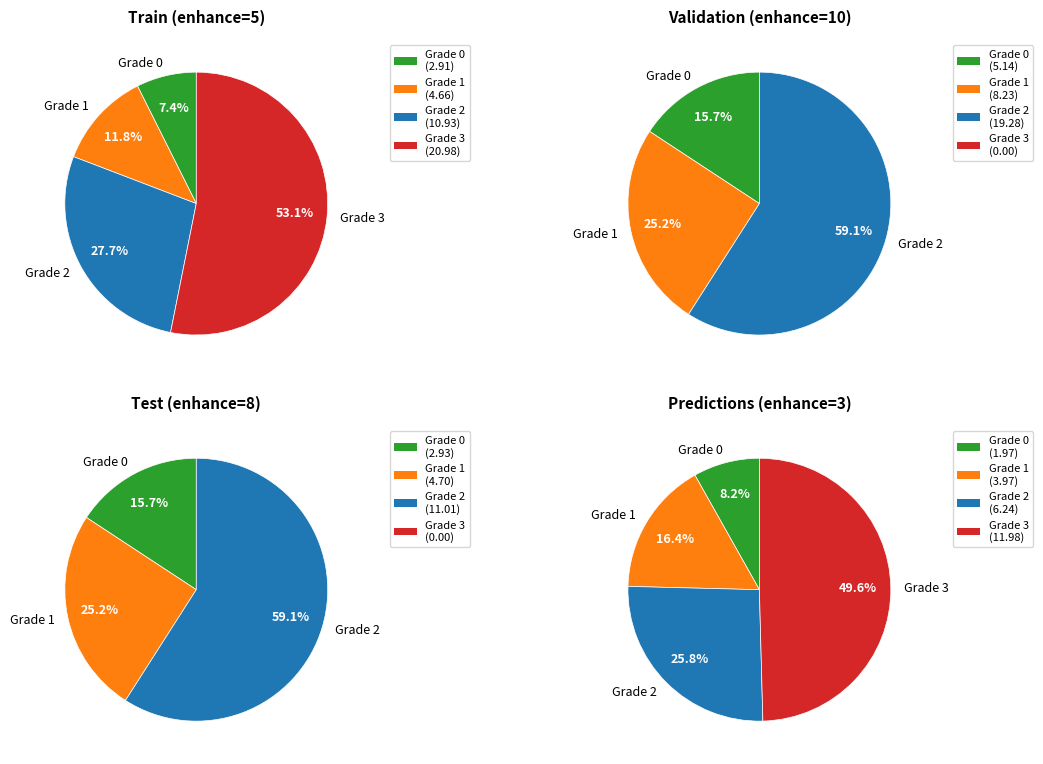

Combined, do 2 and 0 account for over 50%?

No